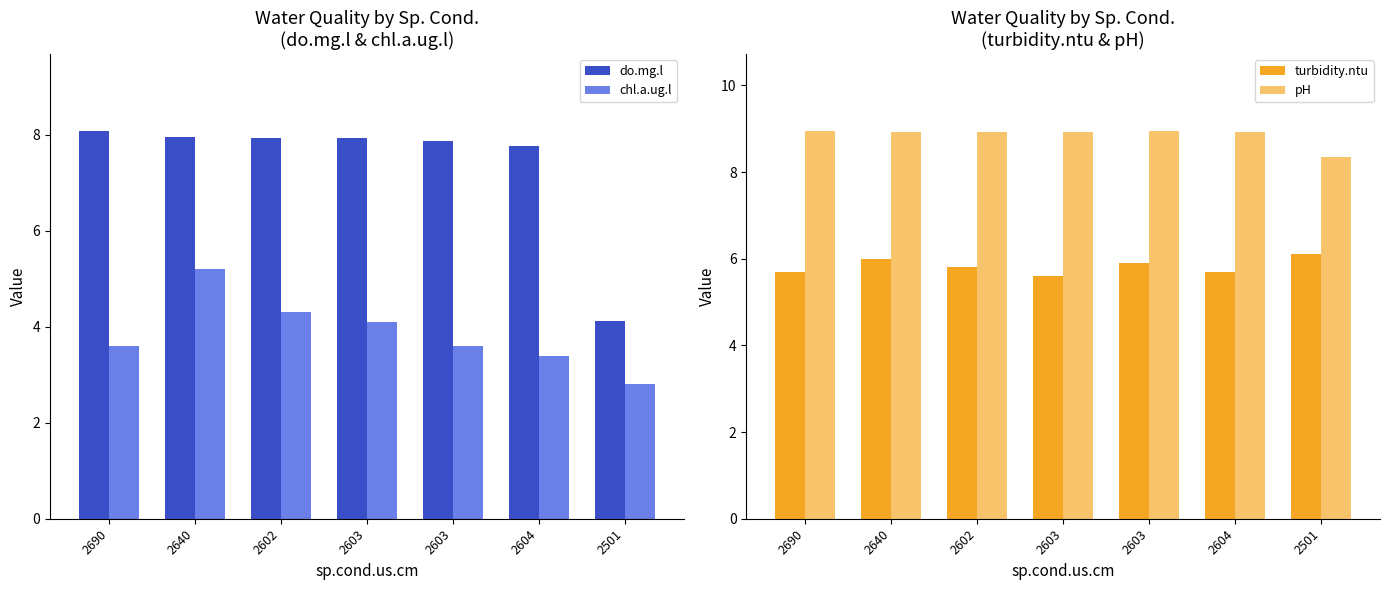

At which category does the chart reach its minimum across all series?

2501